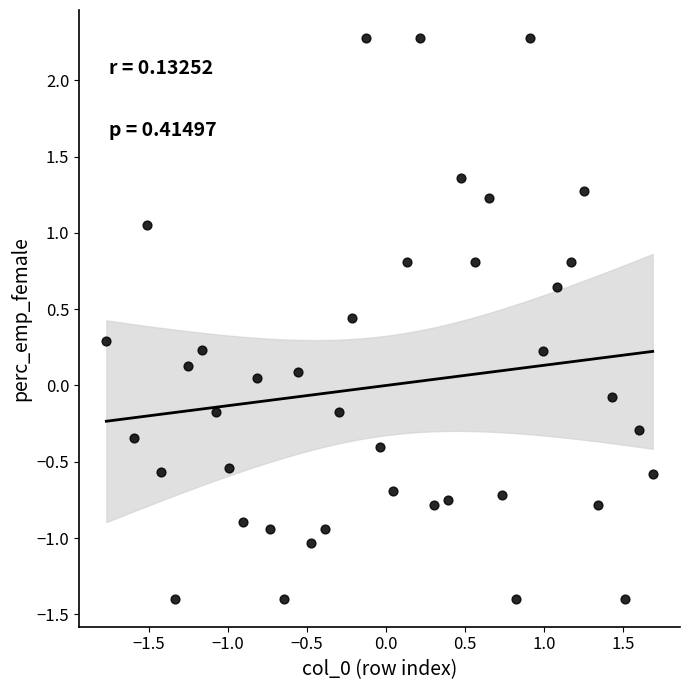

What is the range of Y values (max minus min)?

3.7